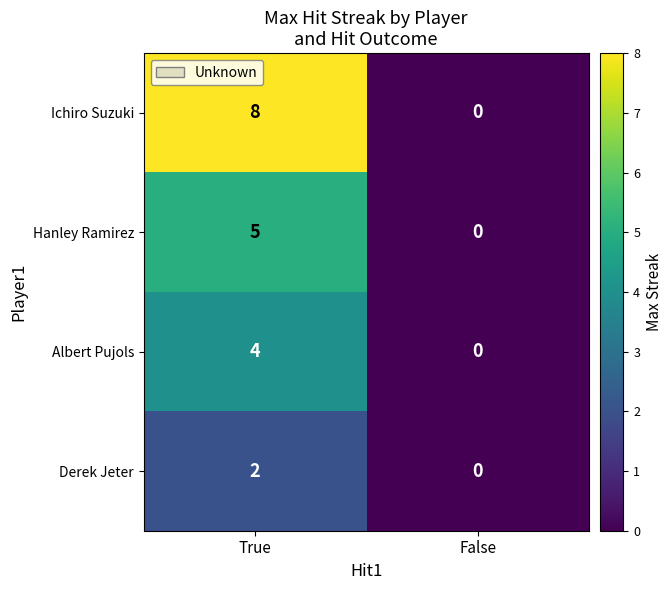

What is the difference between the maximum and minimum values in the Hanley Ramirez series?

5